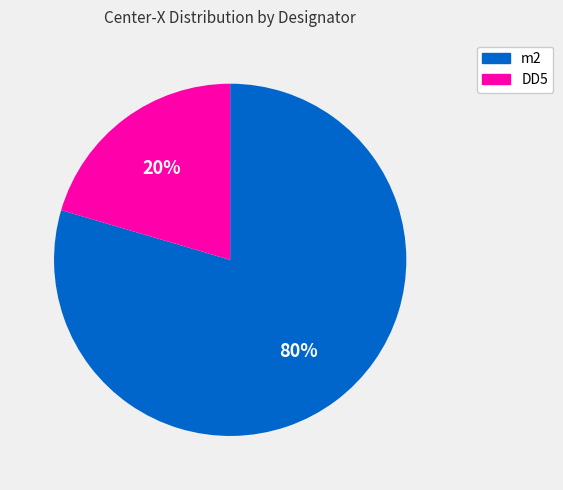

To the nearest percent, what is the average slice percentage?

50%